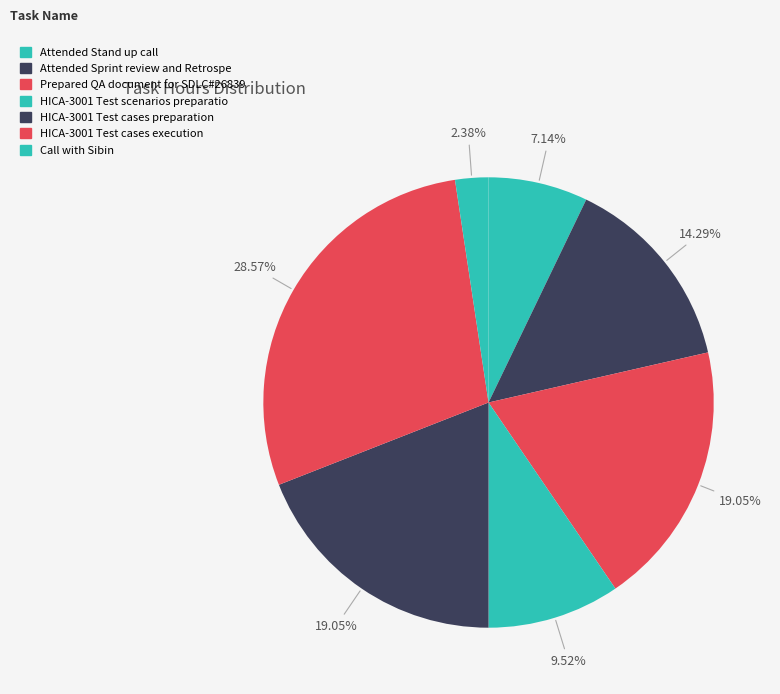

Does any single category account for the majority?

No